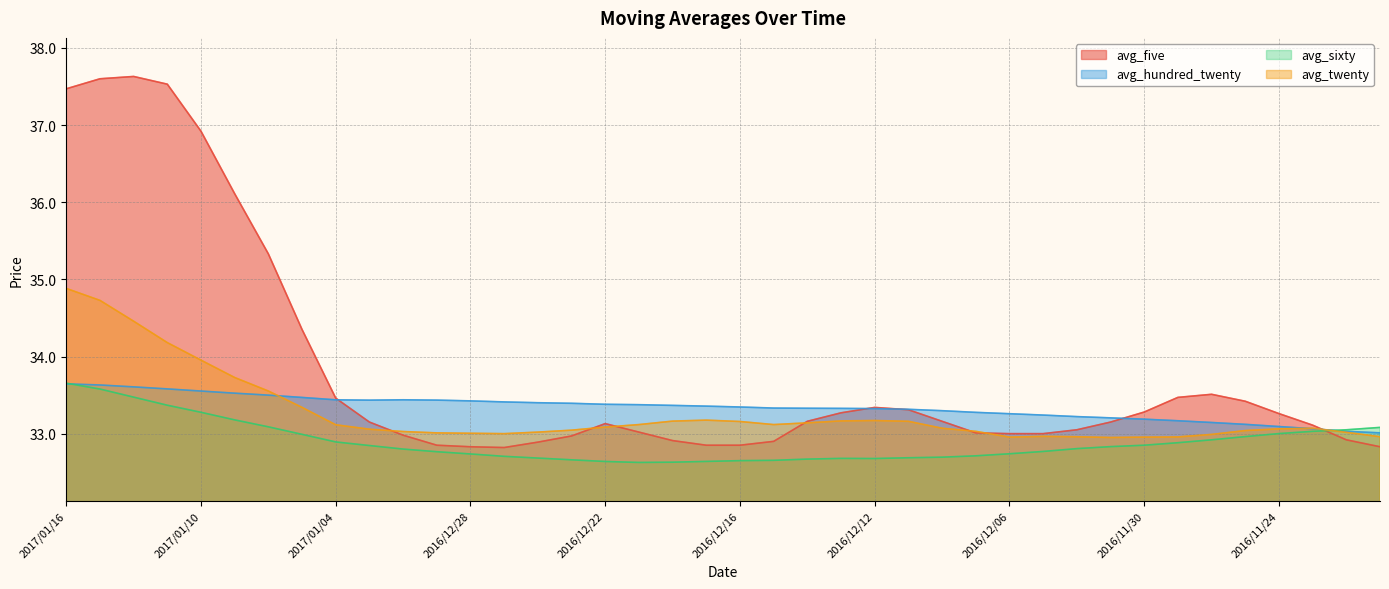

The value of avg_twenty at 2016/12/22 is 21.5. True or false?

False